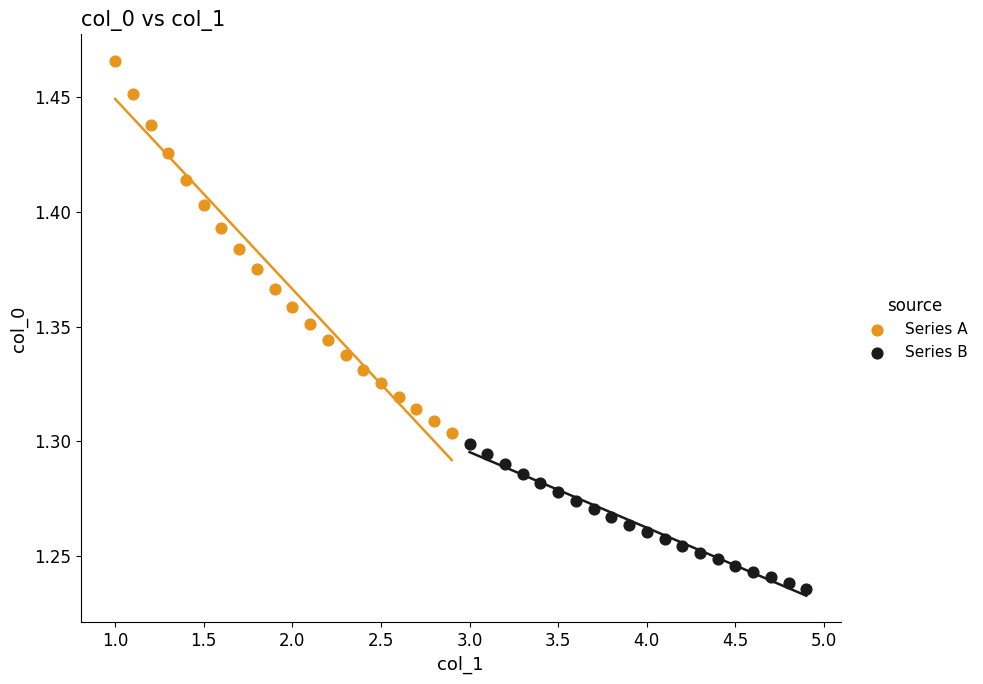

What are all the series names shown in the legend?

Series A, Series B